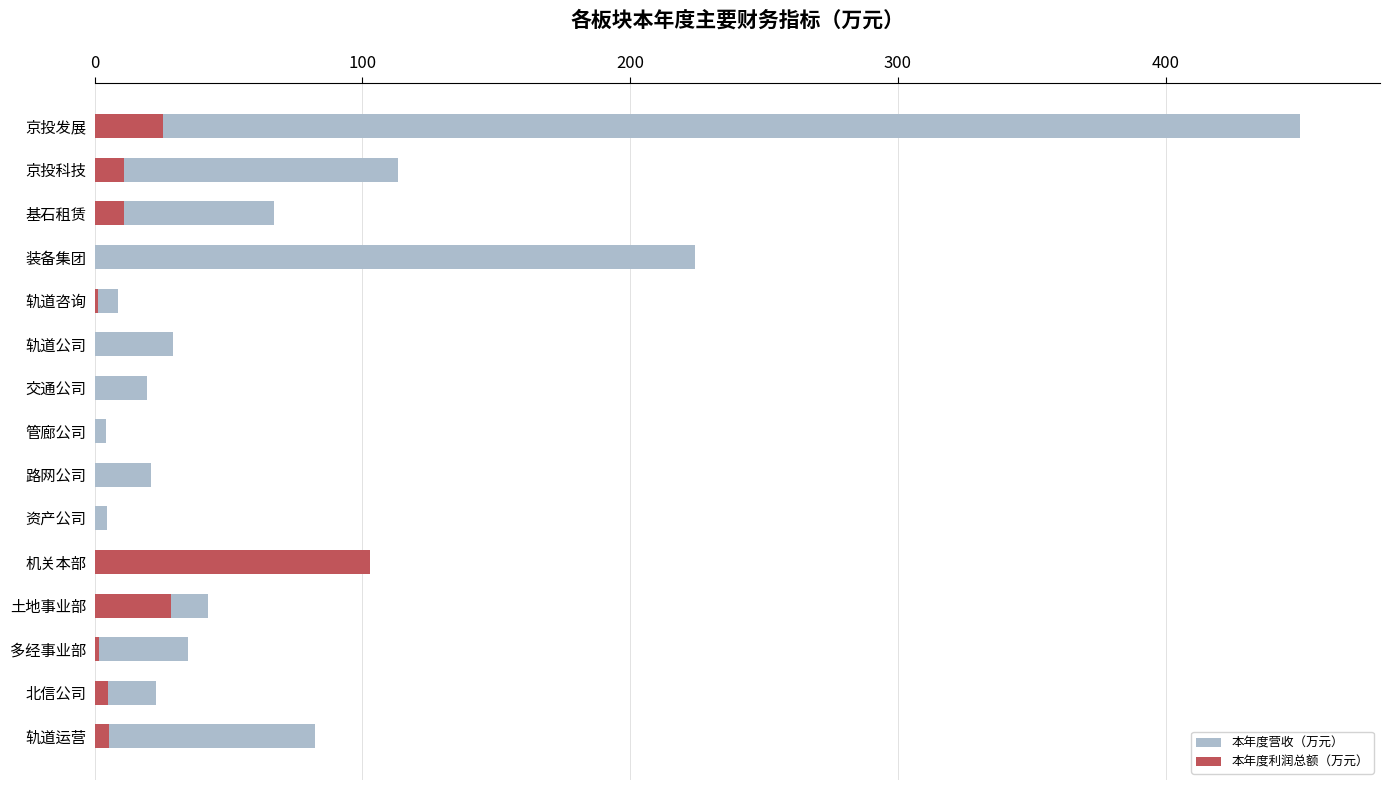

What is the difference between the maximum and minimum values in the 本年度利润总额（万元） series?

117.3